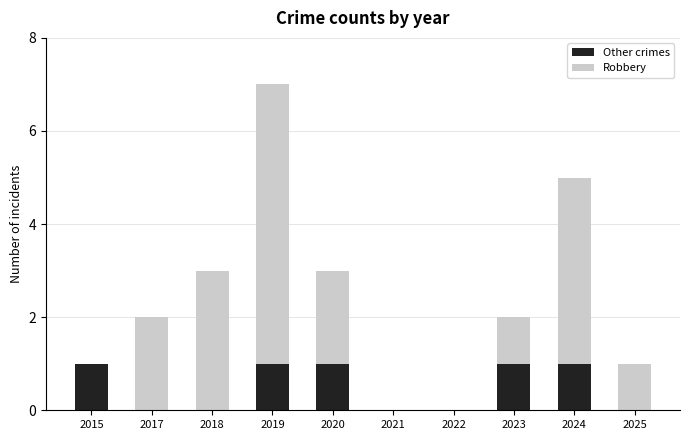

At which category is the sum across all series the highest?

2019